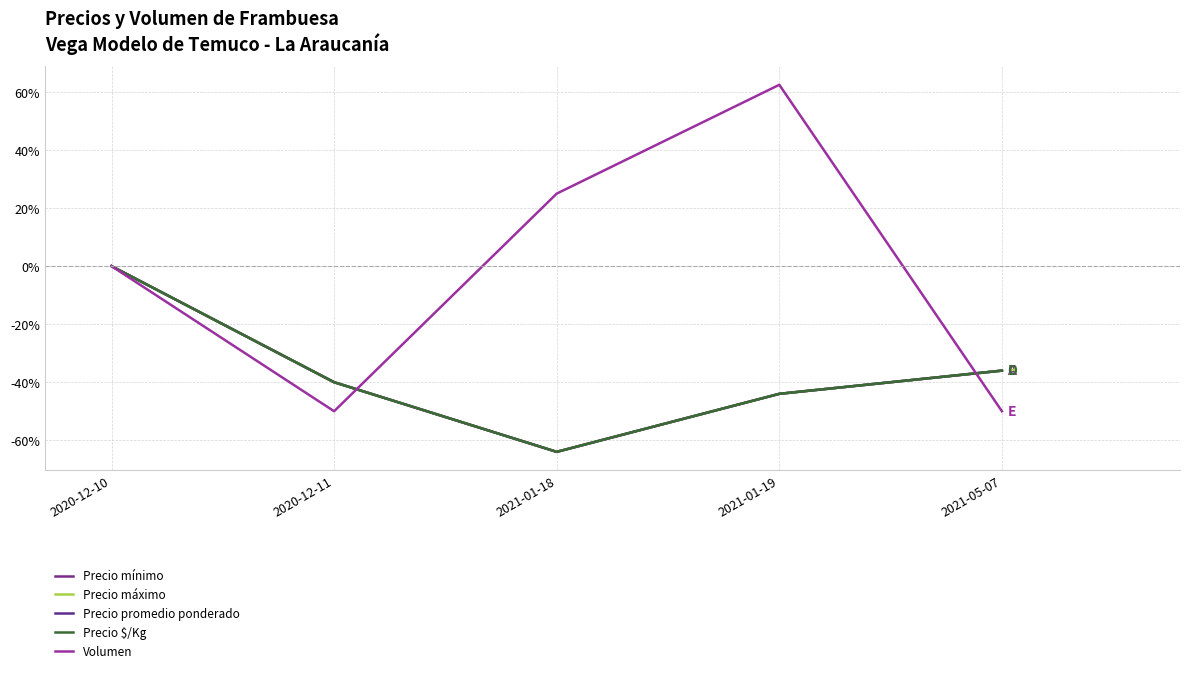

Is it true that Precio máximo equals -29.5 at 2021-01-19?

False